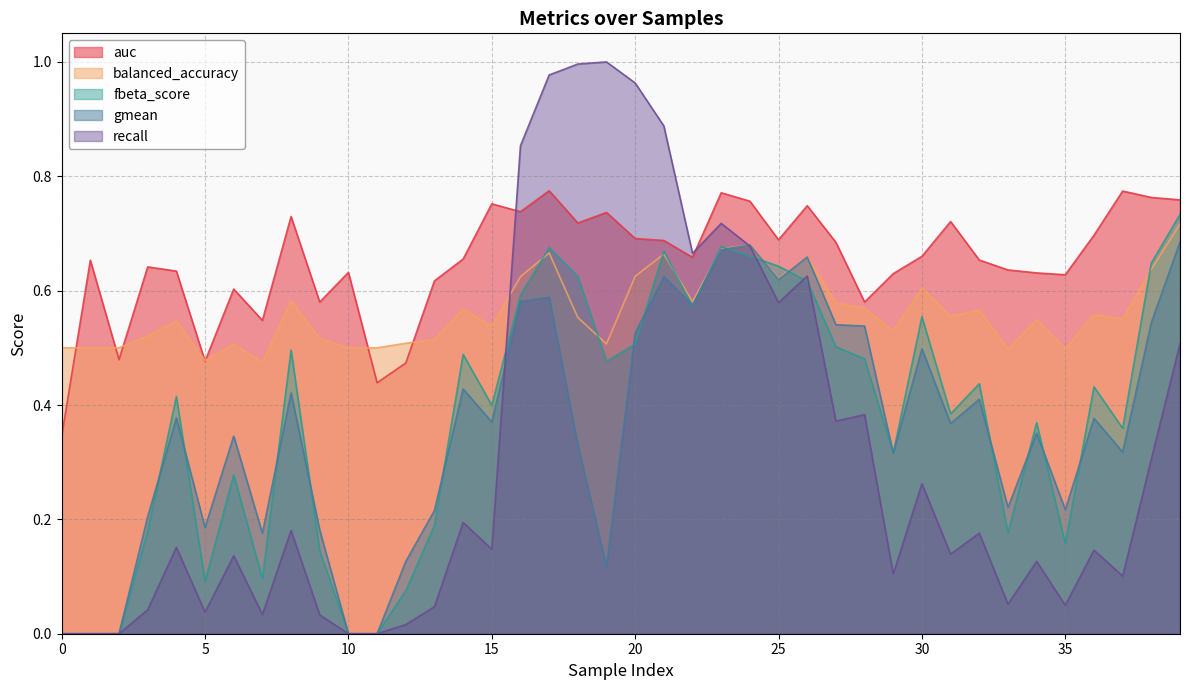

What is the approximate value of fbeta_score at 5?

0.1